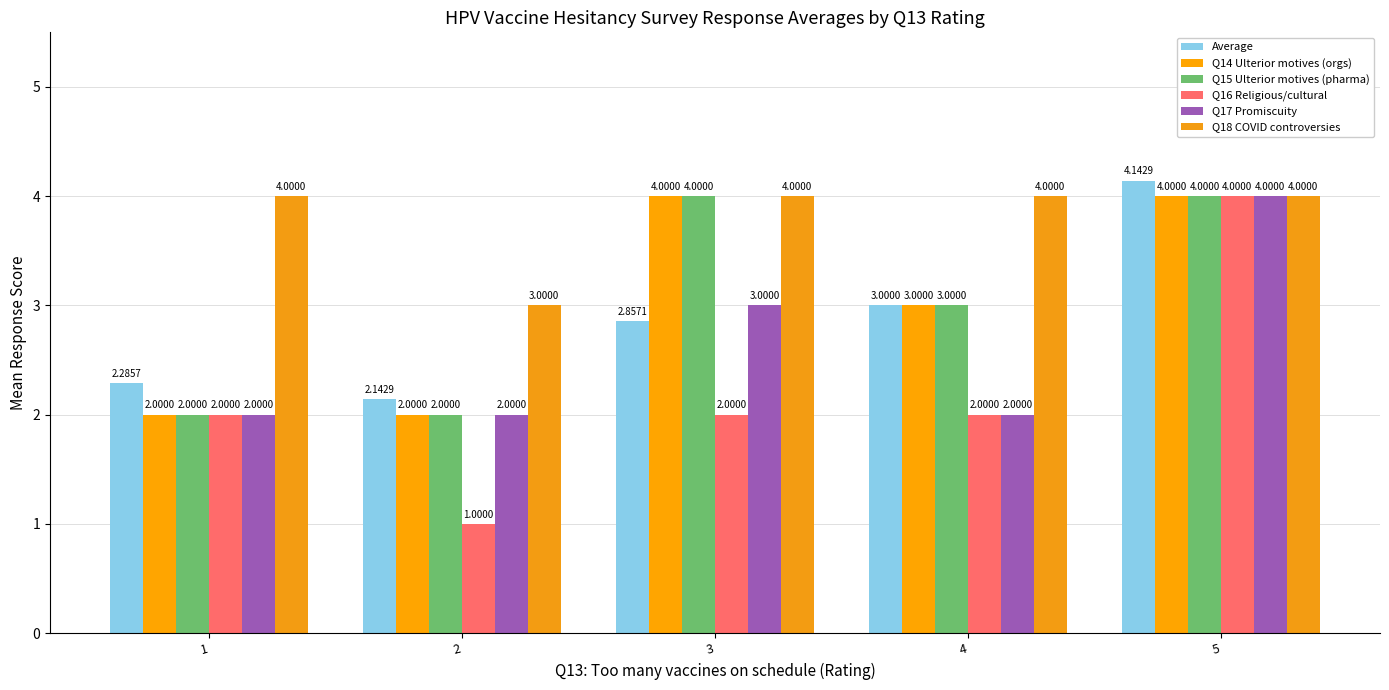

Reading right to left, transcribe all the data shown in this chart.

Average: 4.1	3.0	2.9	2.1	2.3
Q14 Ulterior motives (orgs): 4.0	3.0	4.0	2.0	2.0
Q15 Ulterior motives (pharma): 4.0	3.0	4.0	2.0	2.0
Q16 Religious/cultural: 4.0	2.0	2.0	1.0	2.0
Q17 Promiscuity: 4.0	2.0	3.0	2.0	2.0
Q18 COVID controversies: 4.0	4.0	4.0	3.0	4.0